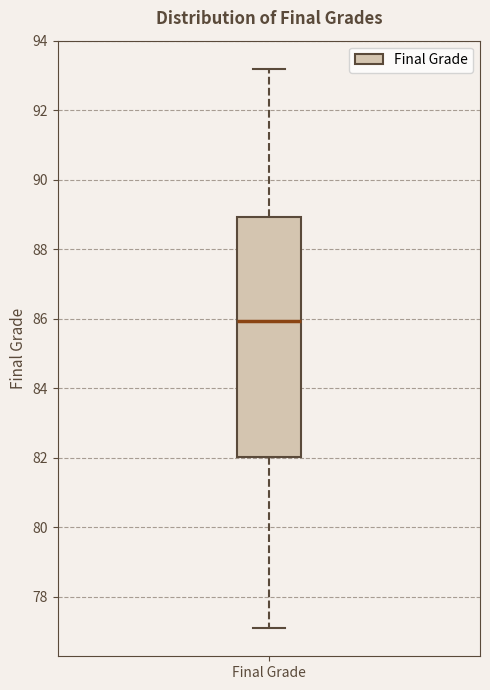

Where does the upper whisker of the box for Final Grade end on the y-axis? The values are not printed on the chart, so give them approximately, as read against the axis.

93.2